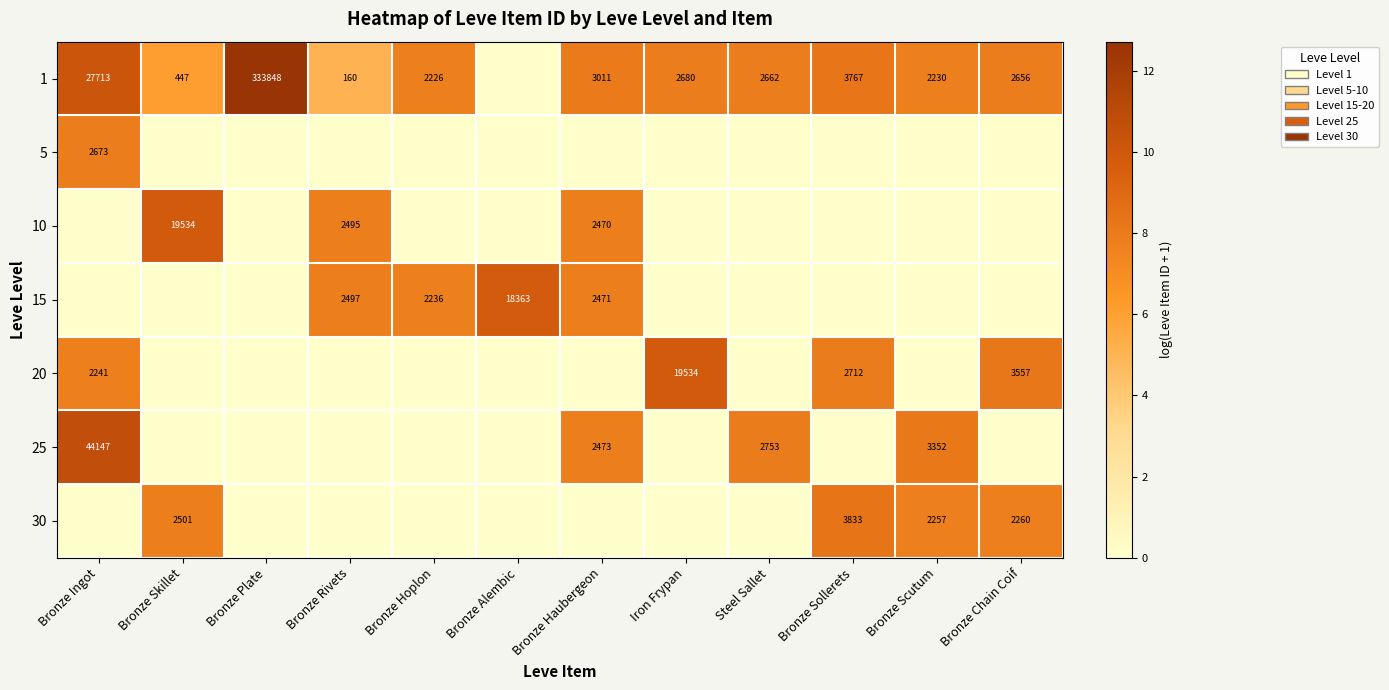

True or false: 30 has a value of 3143 at Bronze Chain Coif.

False